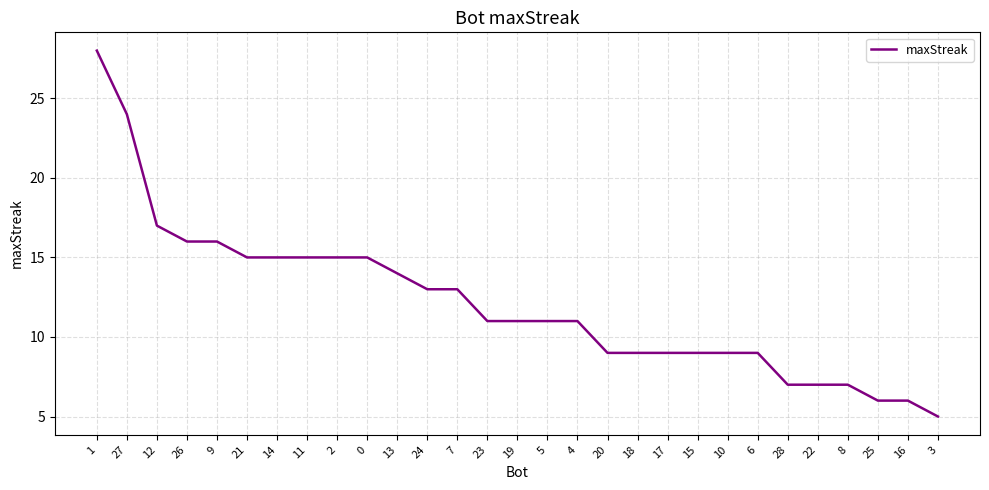

Reading right to left, transcribe all the data shown in this chart.

5	6	6	7	7	7	9	9	9	9	9	9	11	11	11	11	13	13	14	15	15	15	15	15	16	16	17	24	28